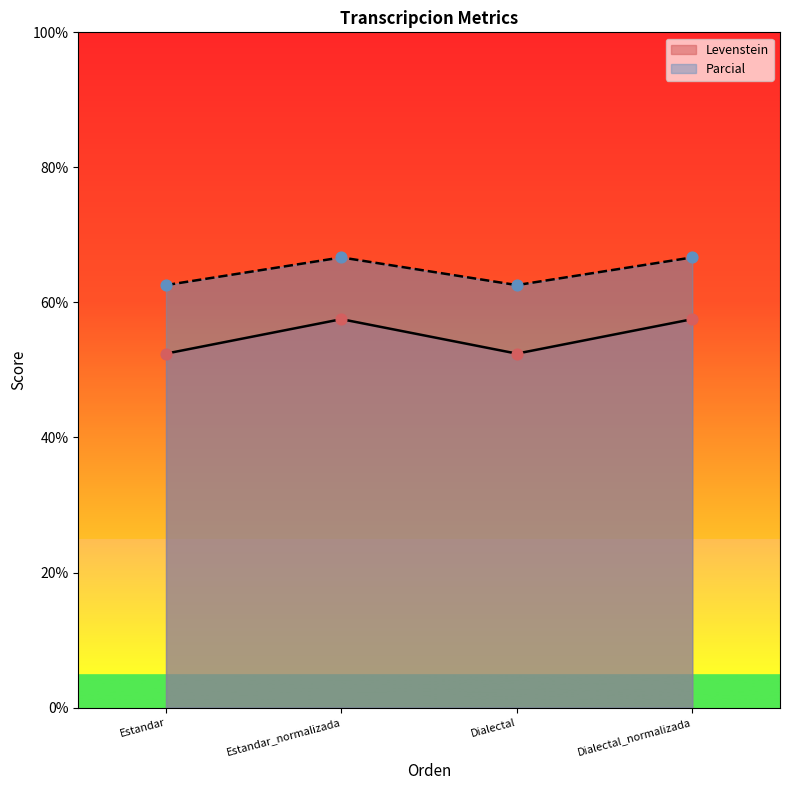

Which series has the largest Y range (max minus min)?

Levenstein